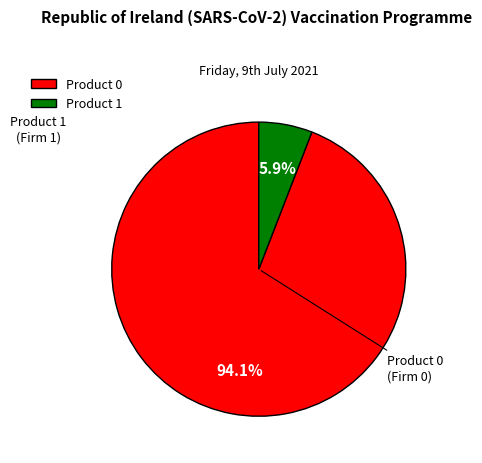

Combined, do Product 1 and Product 0 account for over 50%?

Yes